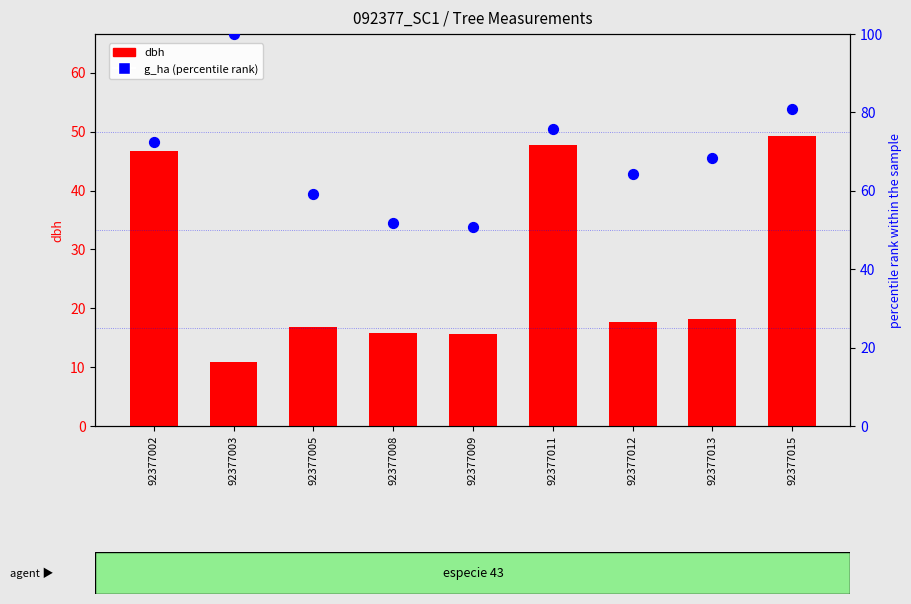

Is the value of g_ha (percentile) at 92377012 greater than the value of dbh at 92377008?

Yes